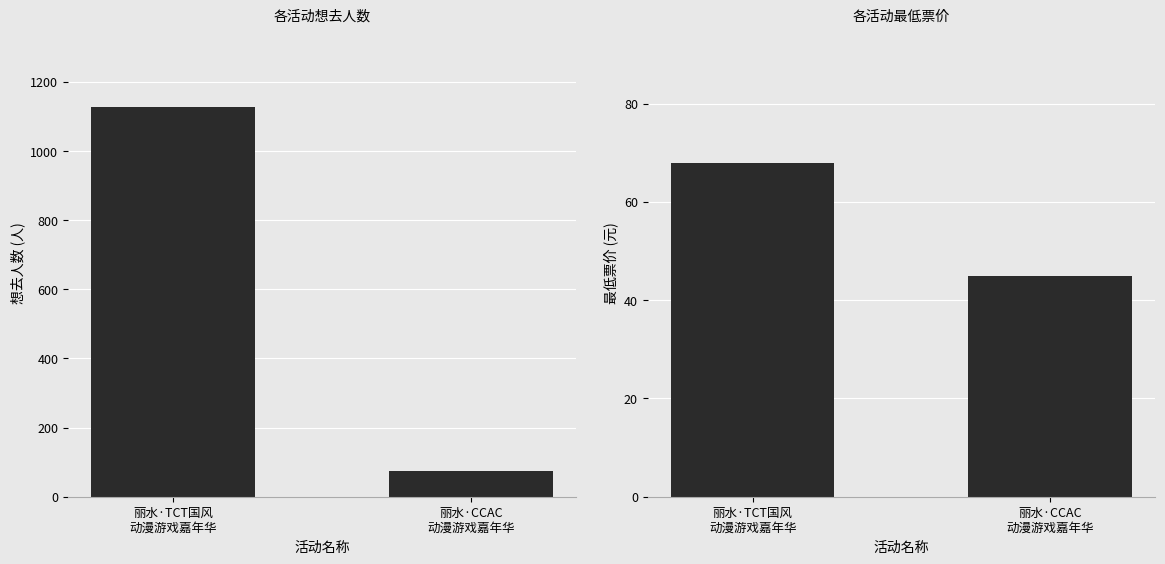

The value of 最低票价 at 丽水·CCAC
动漫游戏嘉年华 is 76. True or false?

False